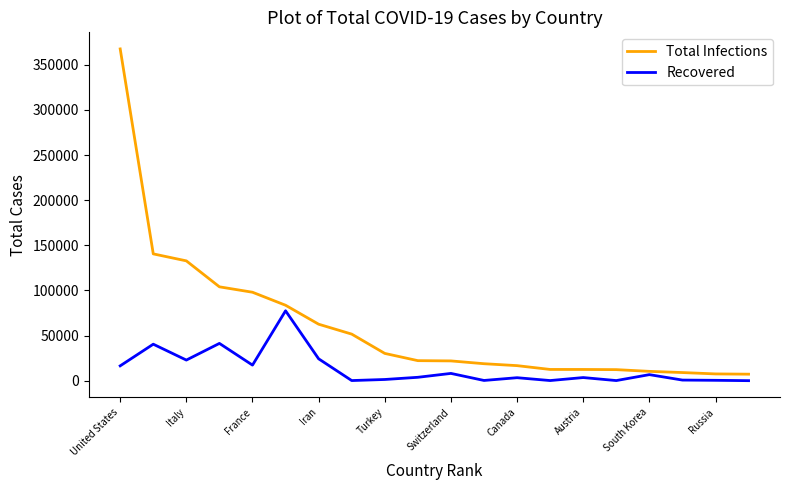

Rank the series by their maximum value, from lowest to highest.

Recovered, Total Infections